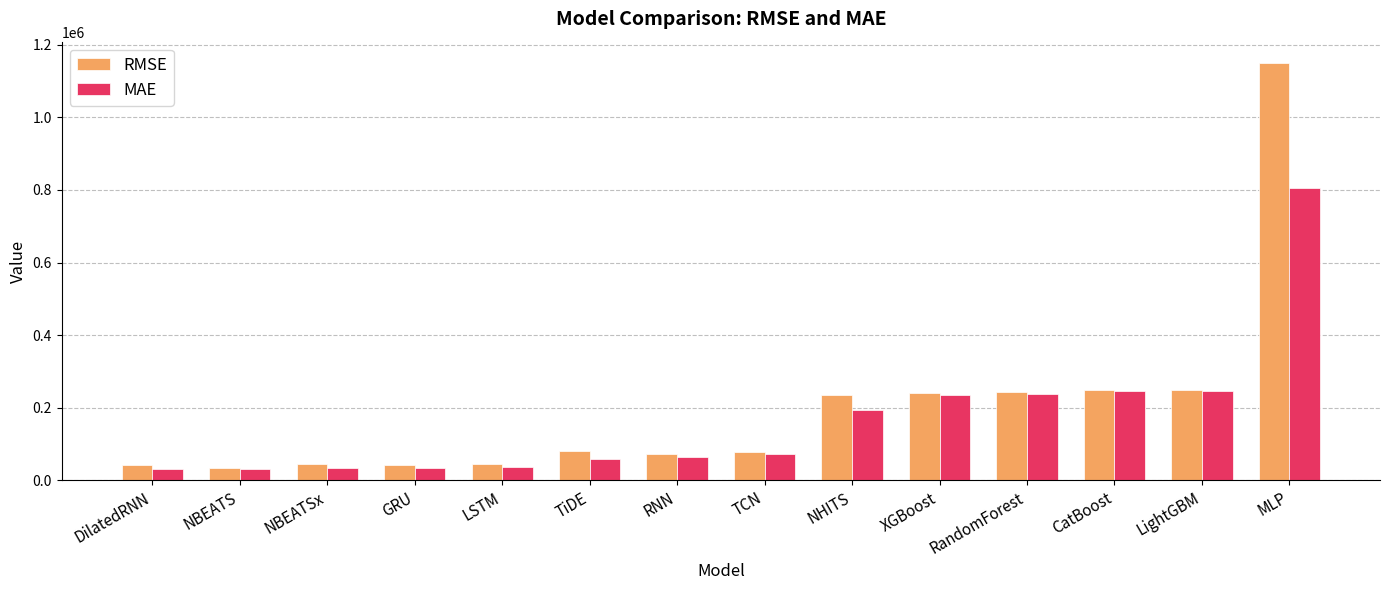

List the series in order of their peak value, highest first.

RMSE, MAE